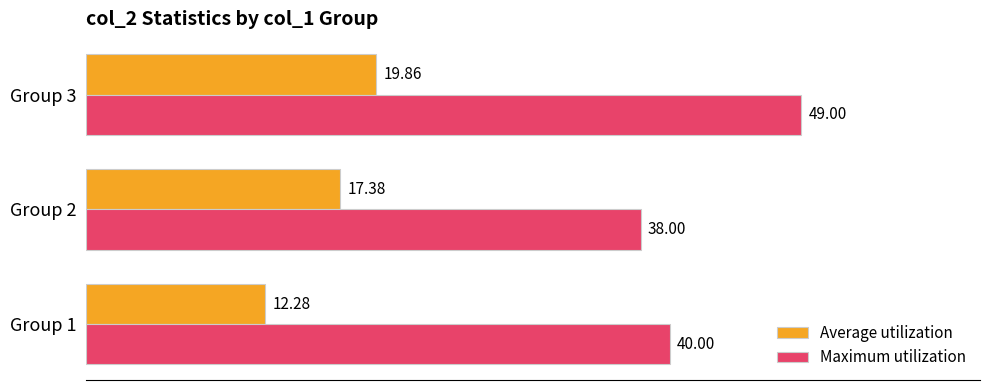

Rank the series by their maximum value, from lowest to highest.

Average utilization, Maximum utilization